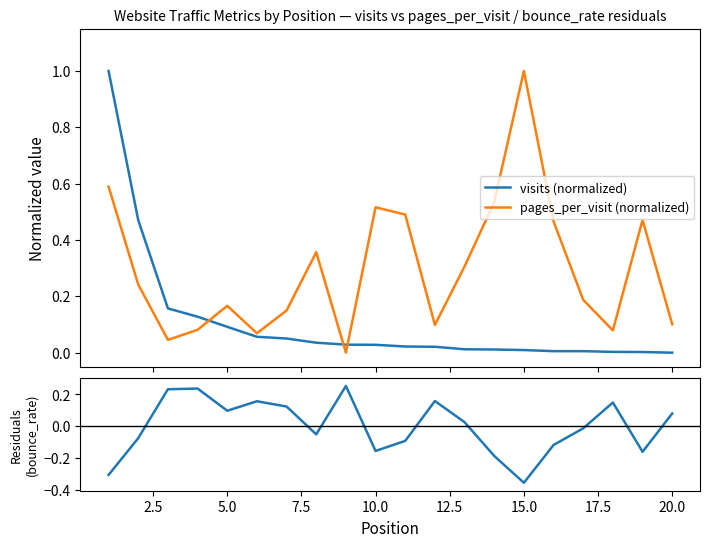

True or false: pages_per_visit (normalized) and bounce_rate residual cross at least once.

True